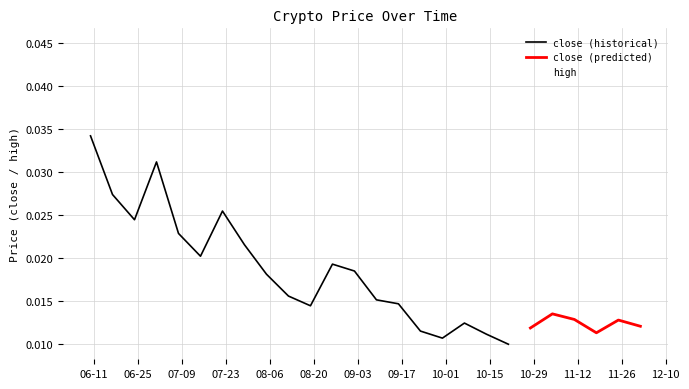

List the labels in order of value, largest first.

1560124800, 1561939200, 1560729600, 1561334400, 1562544000, 1564358400, 1563753600, 1564963200, 1563148800, 1566777600, 1565568000, 1567382400, 1567987200, 1568592000, 1566172800, 1569196800, 1573430400, 1572825600, 1571011200, 1574640000, 1574035200, 1570406400, 1575244800, 1572220800, 1571616000, 1569801600